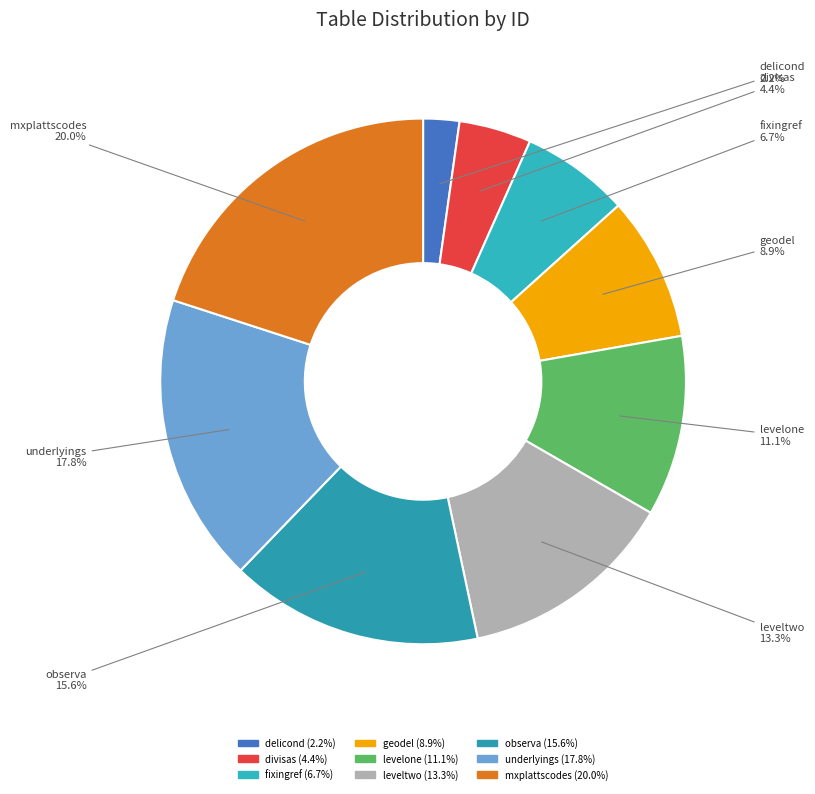

The underlyings slice represents 18% of the pie. True or false?

True